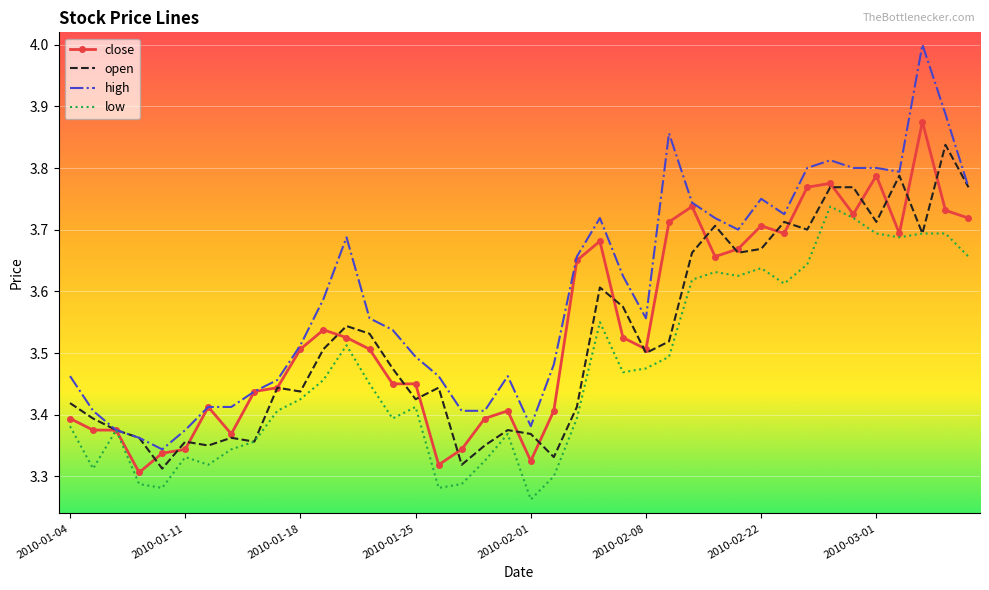

Which series has the largest range (max minus min)?

high